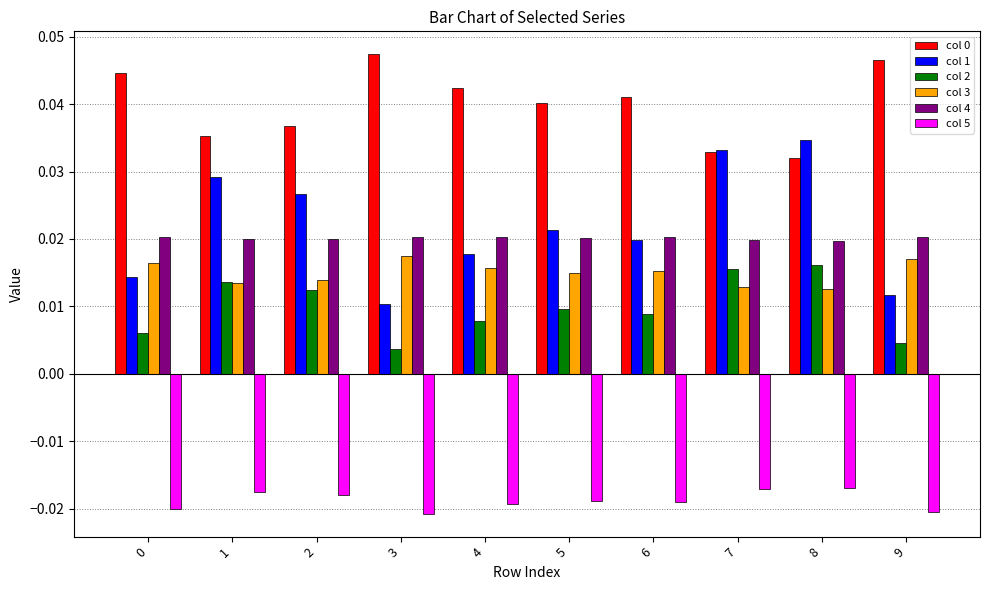

Are the bars horizontal?

No